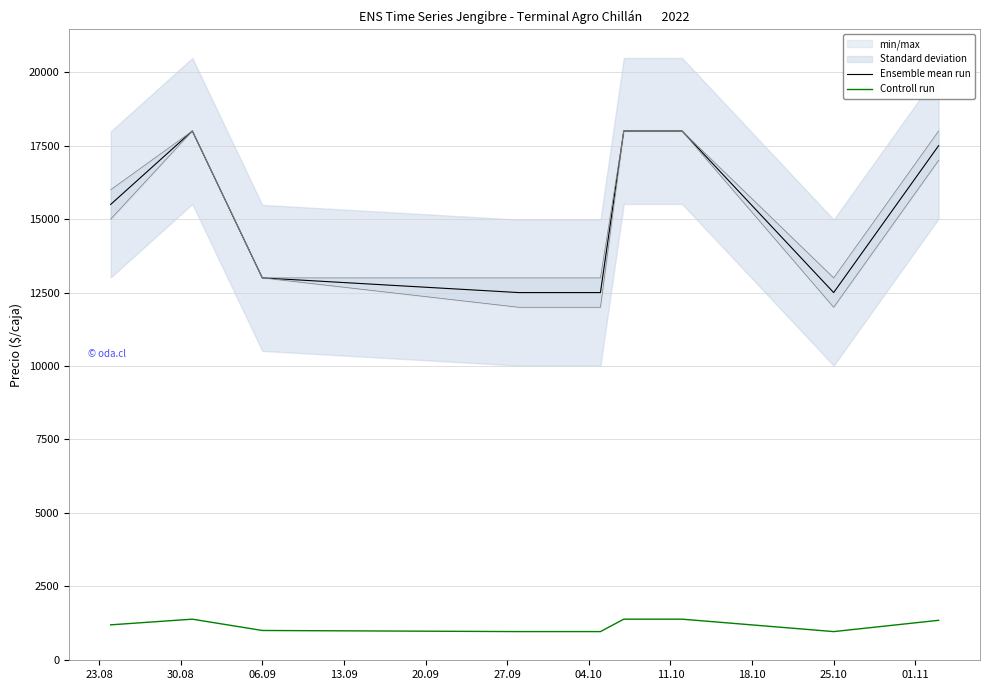

What is the highest value of the Ensemble mean run series?

18000